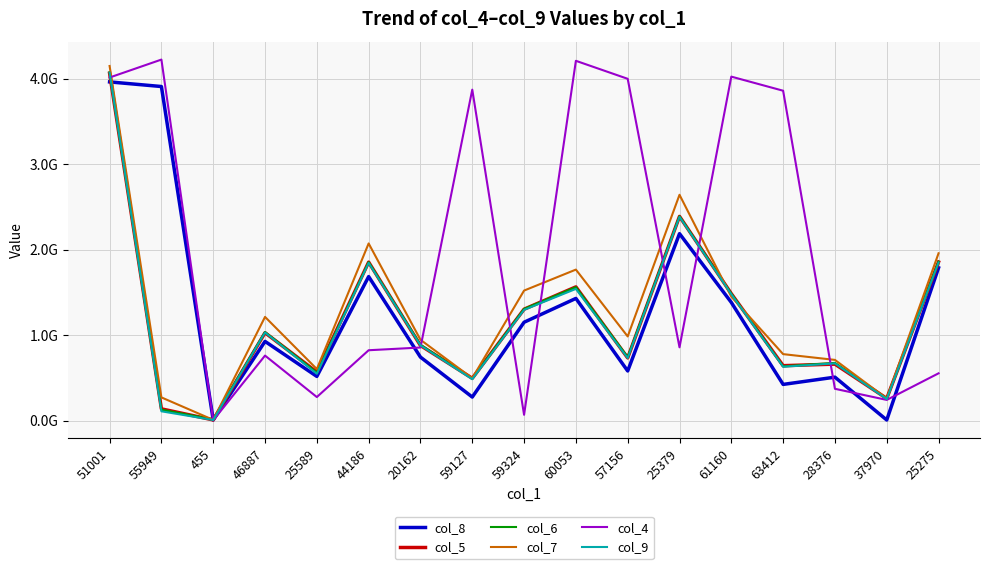

What are all the series names shown in the legend?

col_8, col_5, col_6, col_7, col_4, col_9